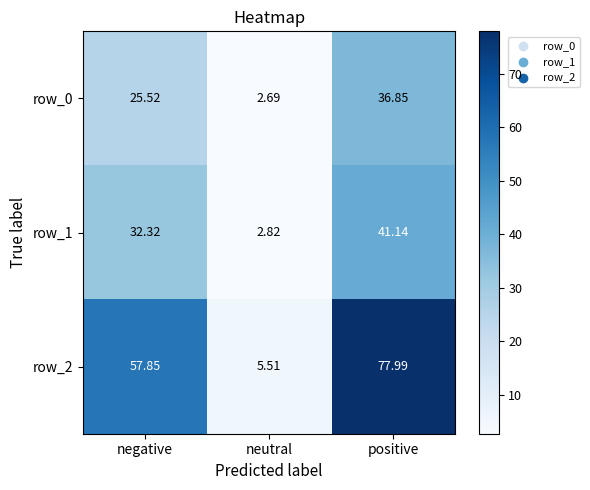

What is the sum of the row_1 values at neutral and positive?

44.0